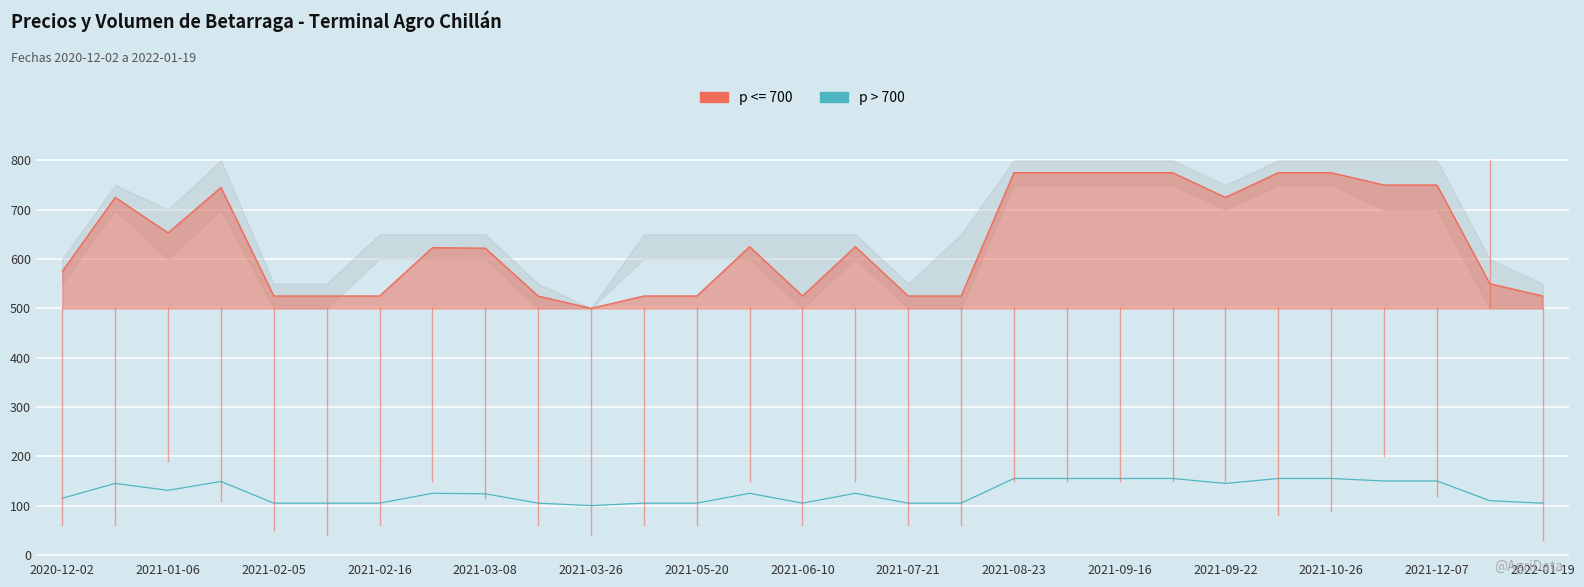

What is the minimum value shown in the chart?

100